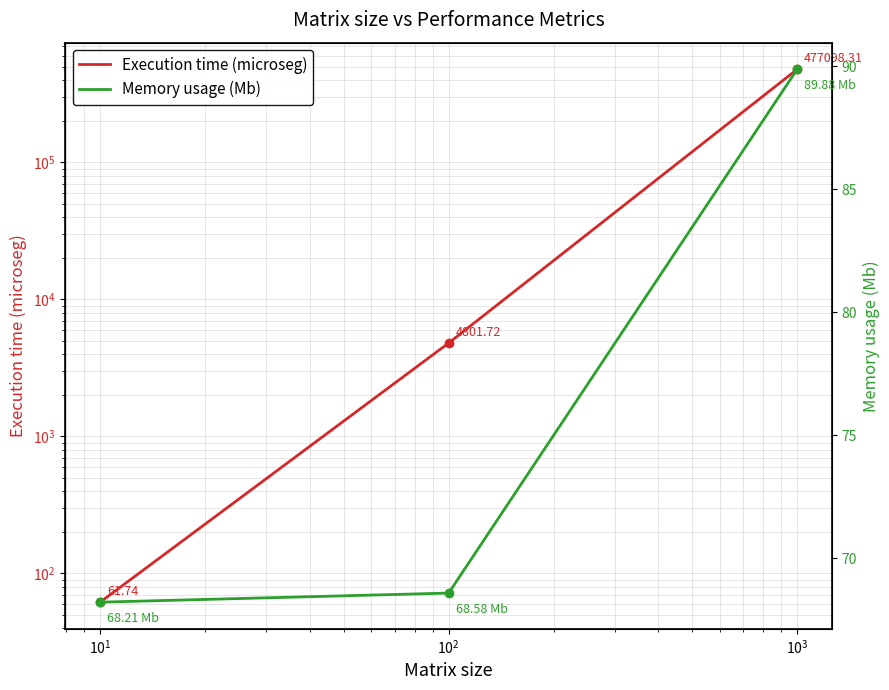

List the series in order of their peak value, highest first.

Execution time (microseg), Memory usage (Mb)